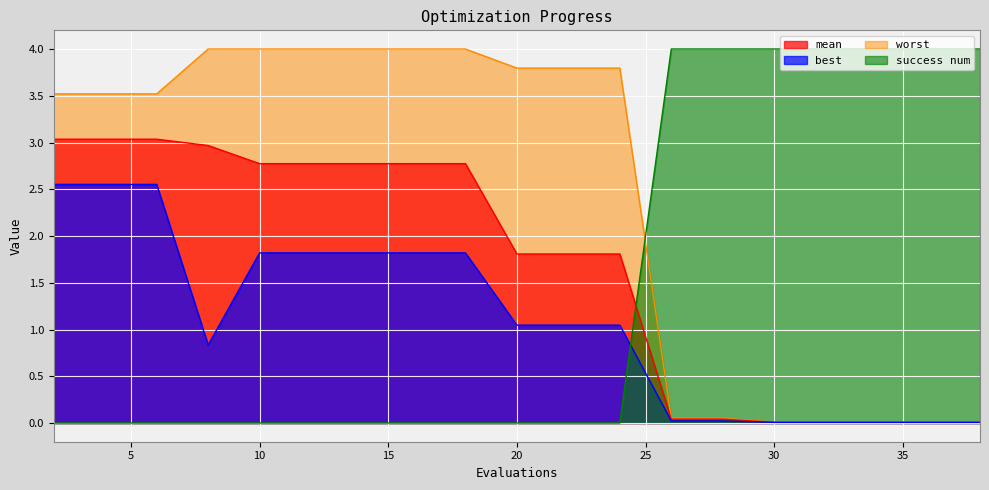

At which label is worst closest to 2?

2